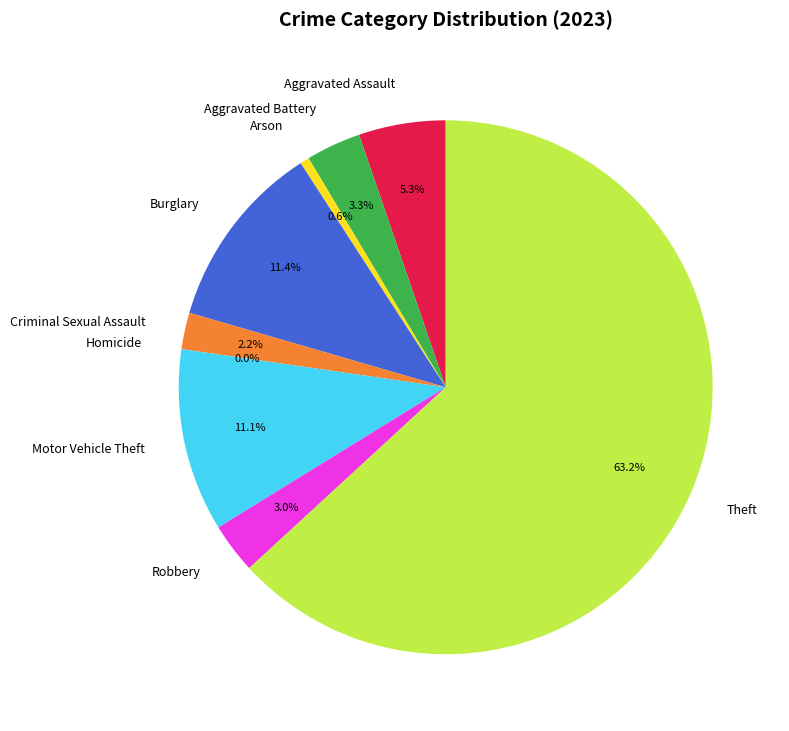

To the nearest percent, what is the average slice percentage?

11%